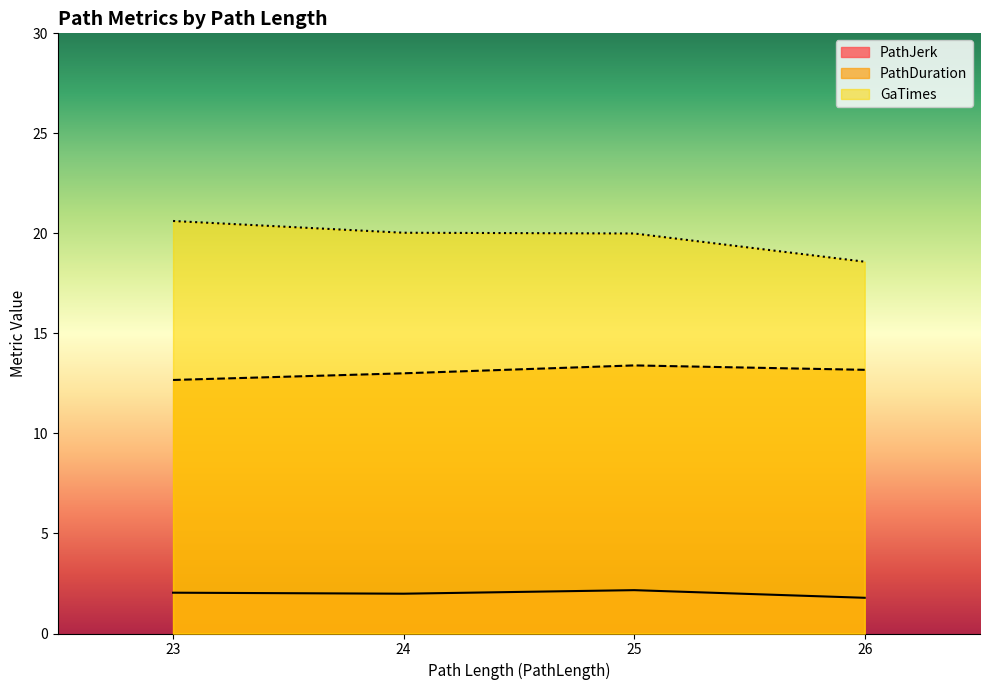

Where is the first local minimum for GaTimes?

24